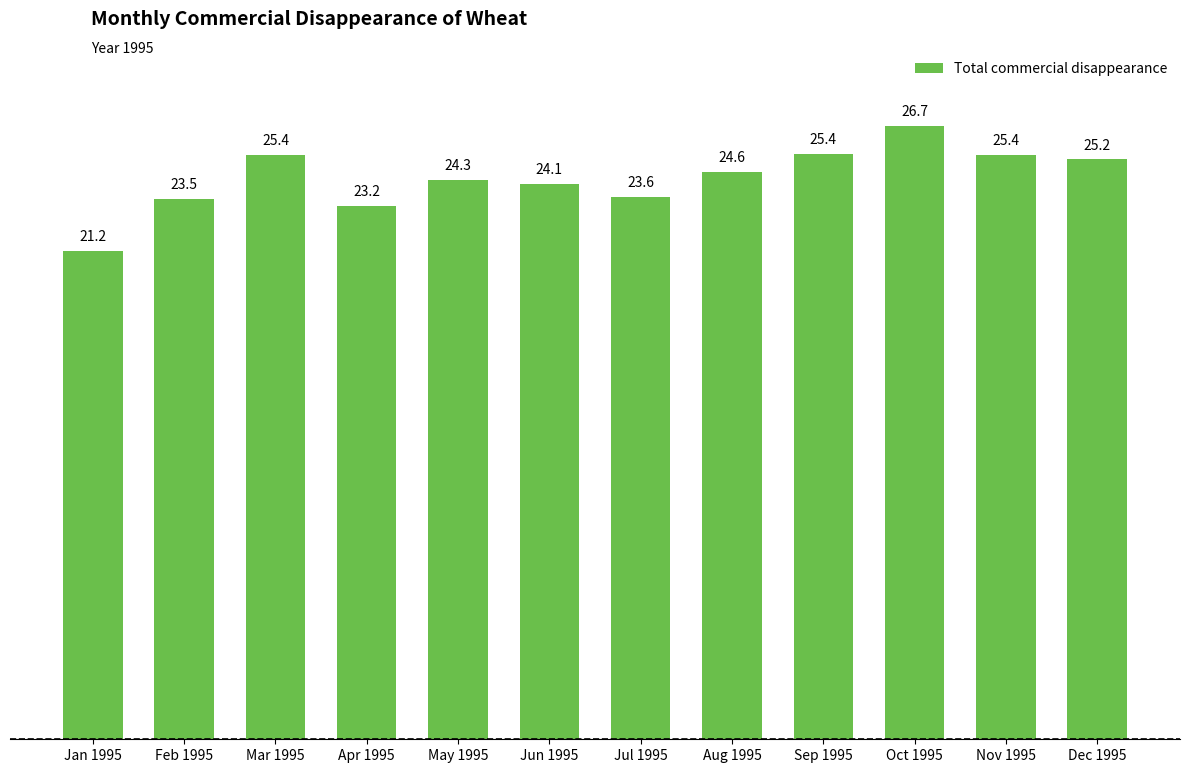

What position from the left is Apr 1995?

4